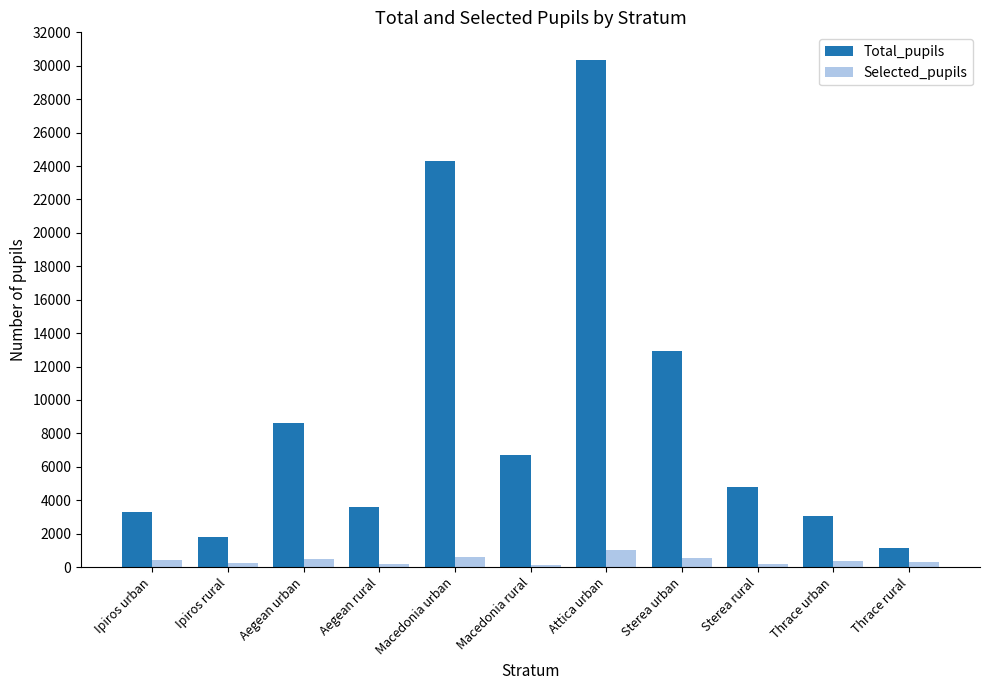

What position from the right is Thrace urban?

2